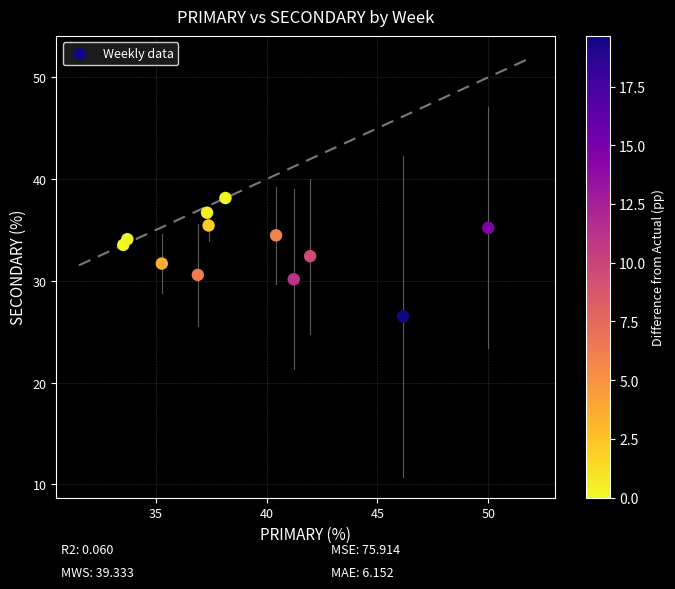

What is the range of Y values (max minus min)?

11.6